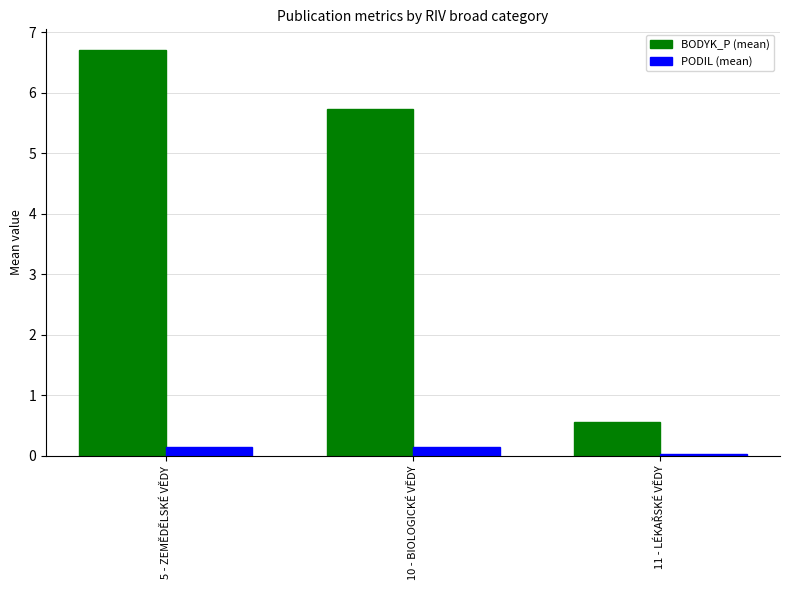

At which category does the chart reach its peak across all series?

5 - ZEMĚDĚLSKÉ VĚDY